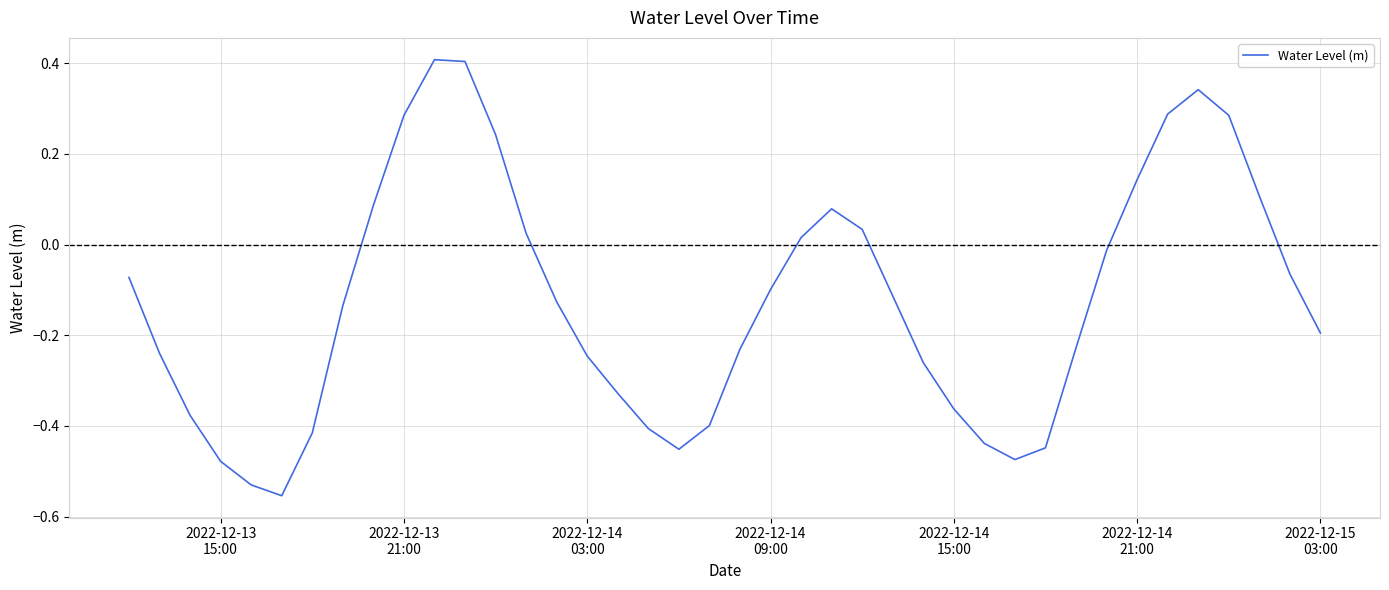

How many distinct data groups are displayed?

1